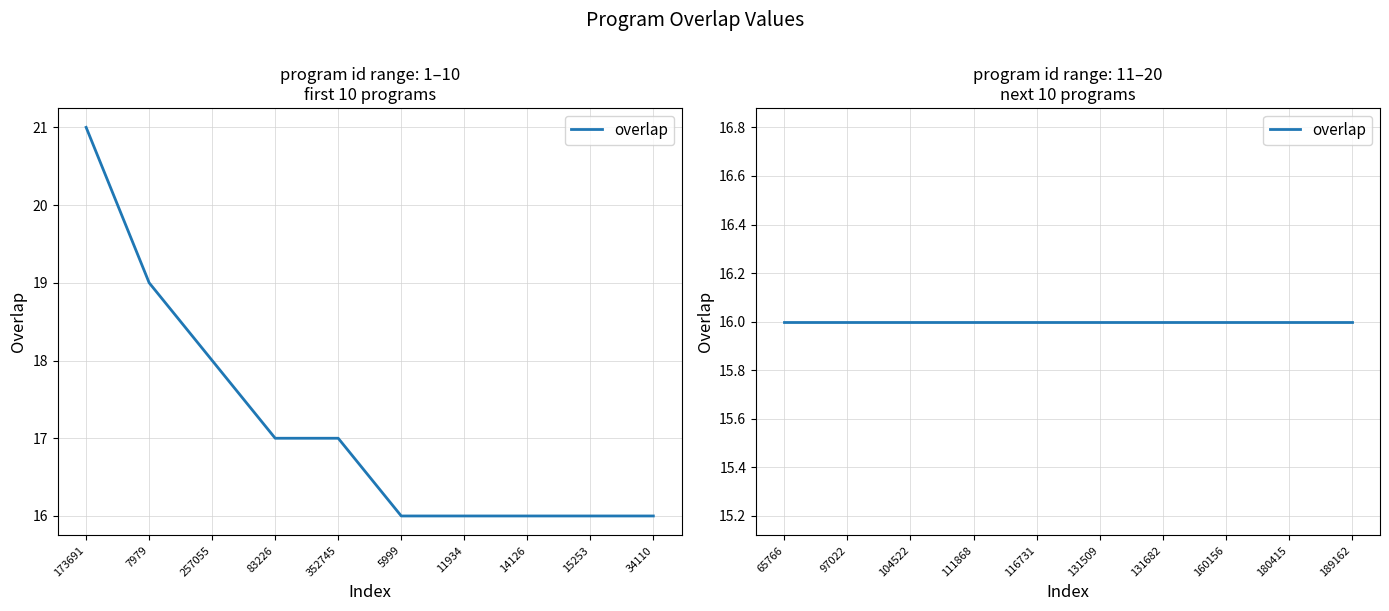

What is the average value?

17